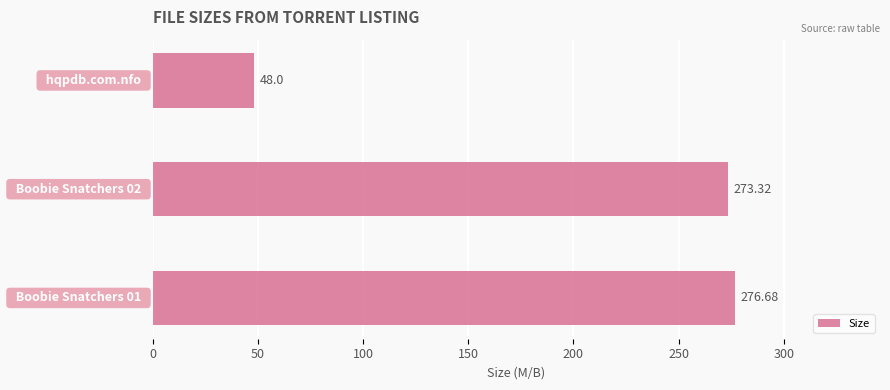

What is the difference between the maximum and second lowest values?

3.4